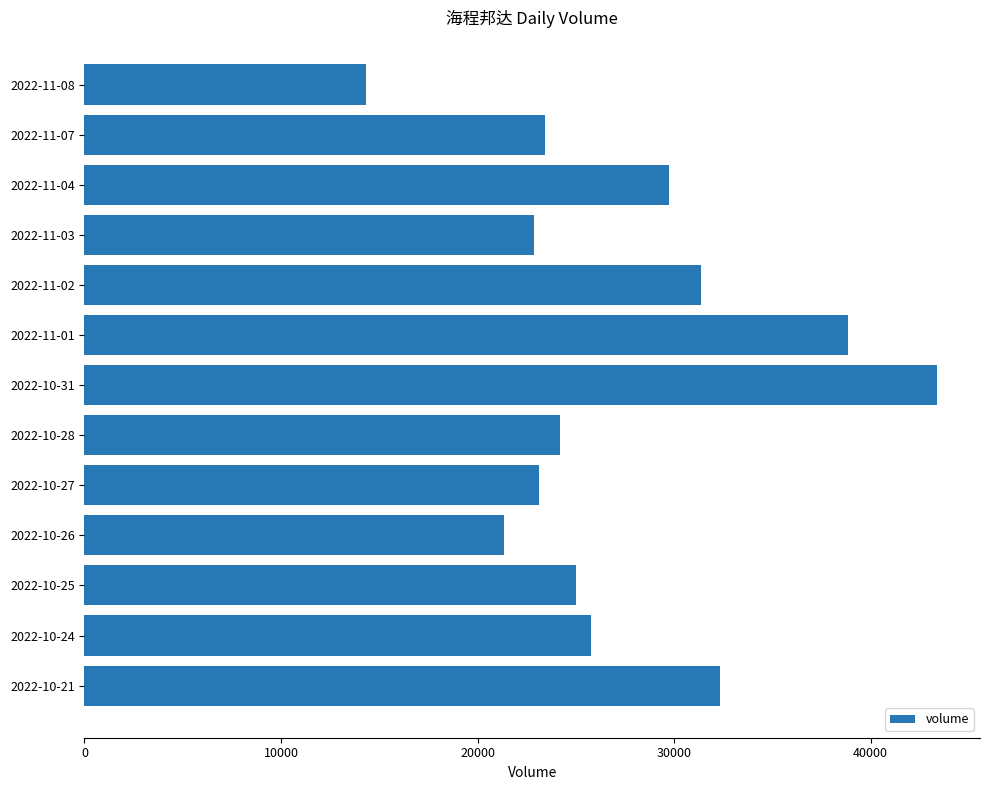

What is the minimum value shown in the chart?

14332